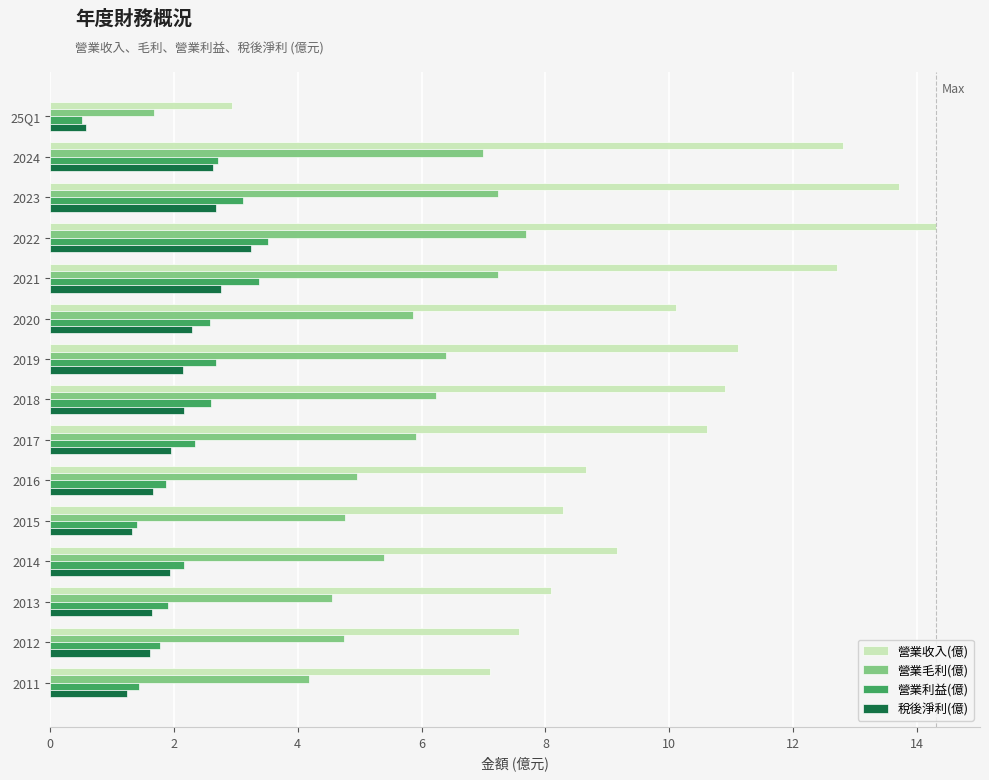

Read the 營業利益(億) value at 2021.

3.4